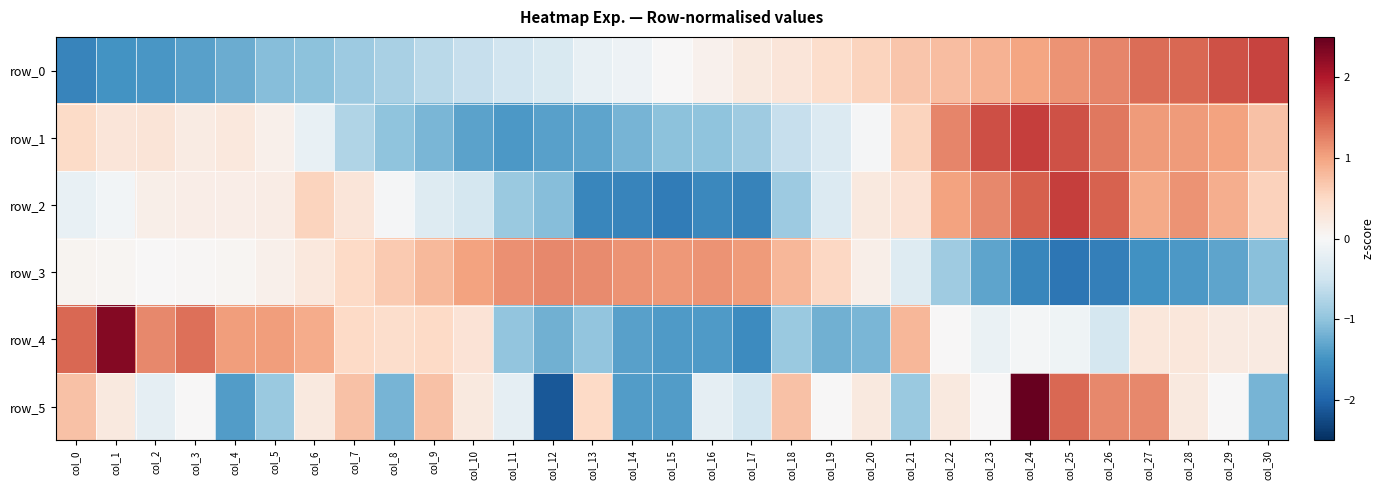

What is the total value across all series at col_21?

1.2